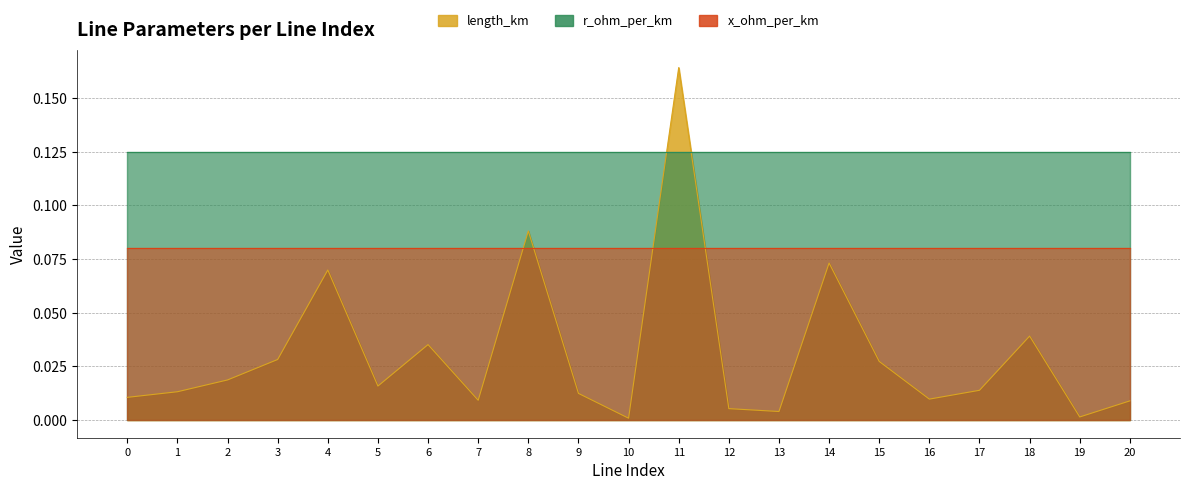

True or false: r_ohm_per_km has a value of 0.1 at 14.

True